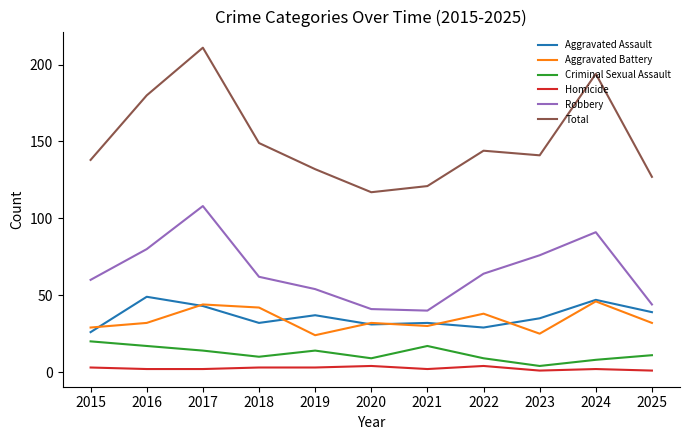

Rank the series by their maximum value, from highest to lowest.

Total, Robbery, Aggravated Assault, Aggravated Battery, Criminal Sexual Assault, Homicide